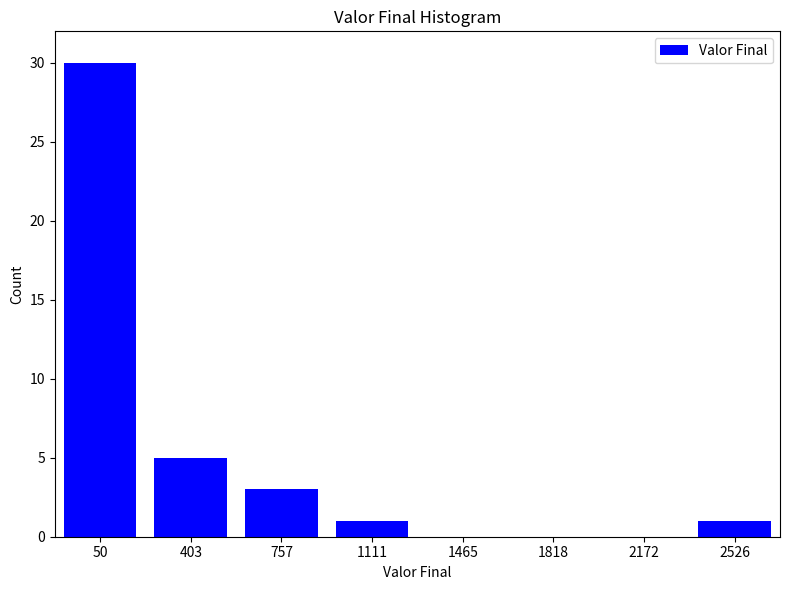

Reading right to left, extract all data points from this chart.

2526=1	2172=0	1818=0	1465=0	1111=1	757=3	403=5	50=30